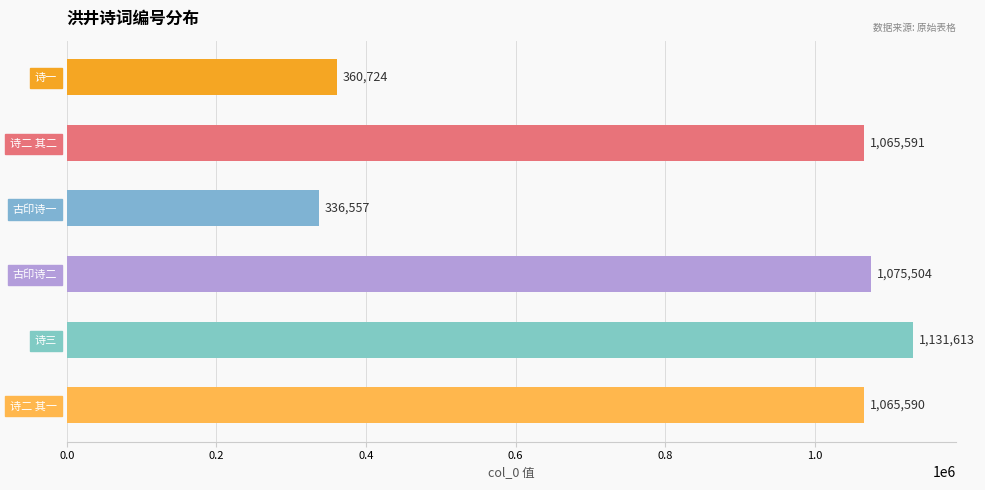

List the labels in order of value, smallest first.

古印诗一, 诗一, 诗二 其一, 诗二 其二, 古印诗二, 诗三